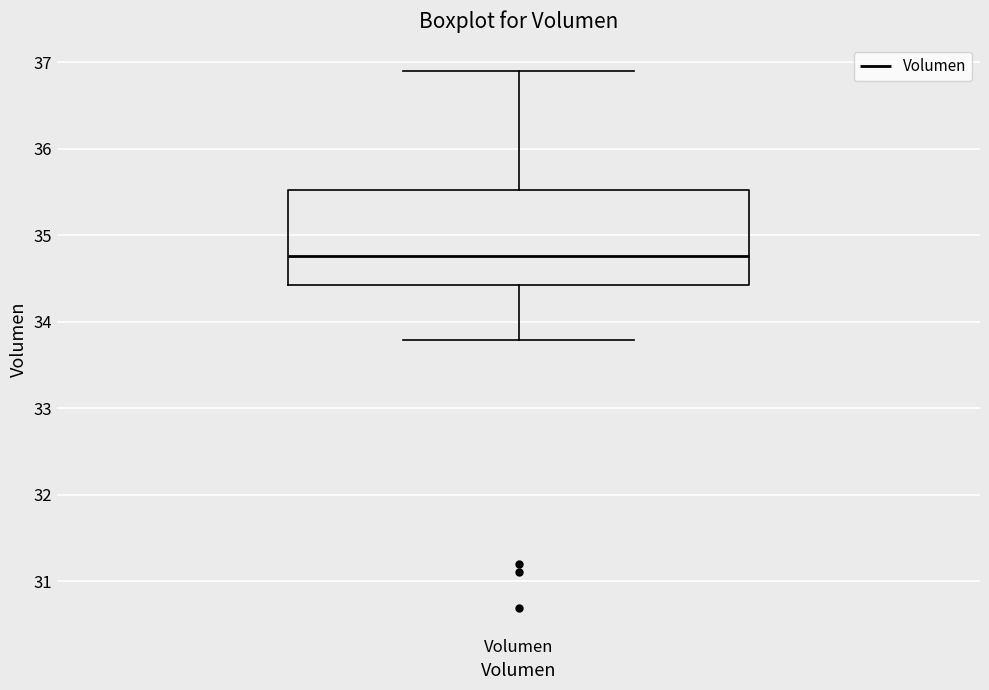

Where is the lower edge of the box for Volumen on the y-axis? The values are not printed on the chart, so give them approximately, as read against the axis.

34.4